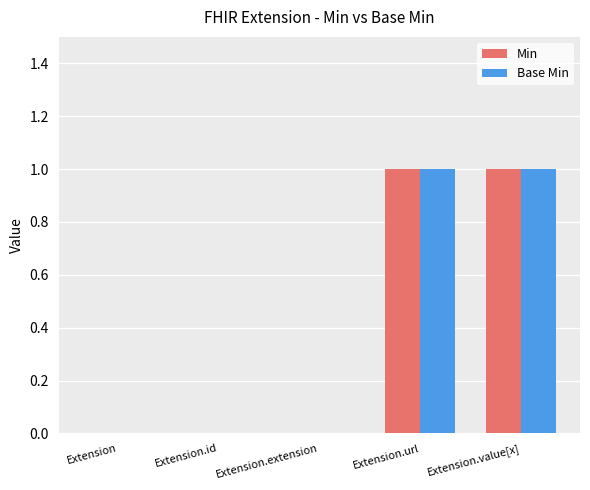

Does the chart contain stacked bars?

No